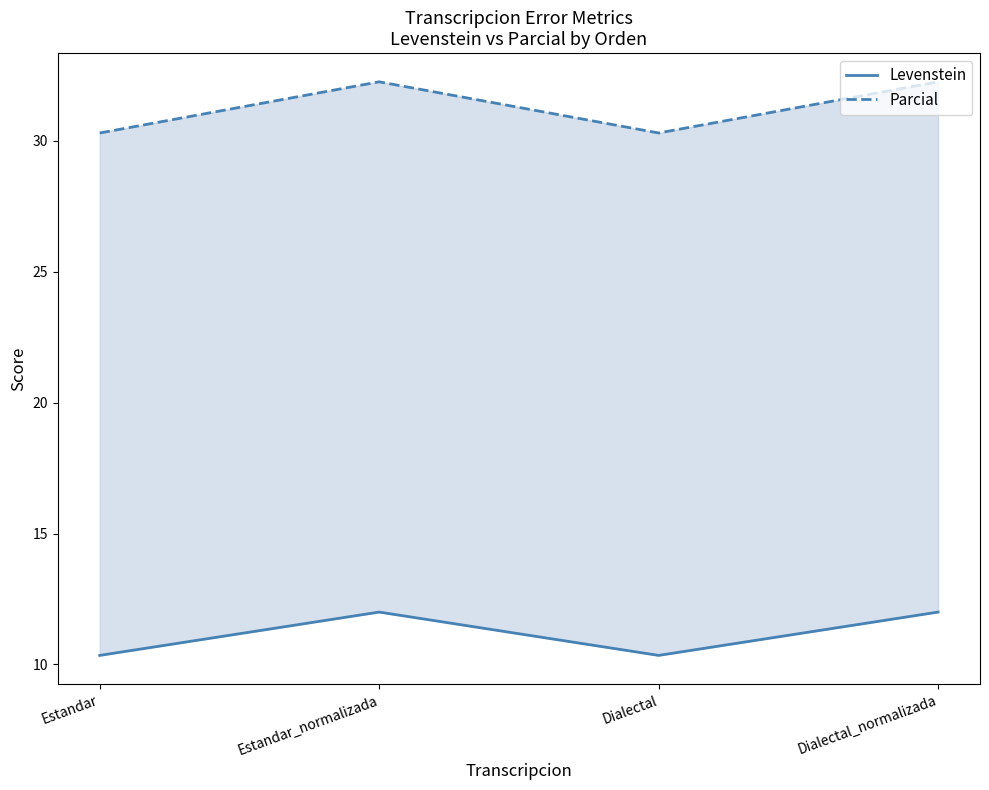

Reading left to right, what are all the values shown in this chart?

Levenstein: Estandar=10.3	Estandar_normalizada=12.0	Dialectal=10.3	Dialectal_normalizada=12.0
Parcial: Estandar=30.3	Estandar_normalizada=32.3	Dialectal=30.3	Dialectal_normalizada=32.3